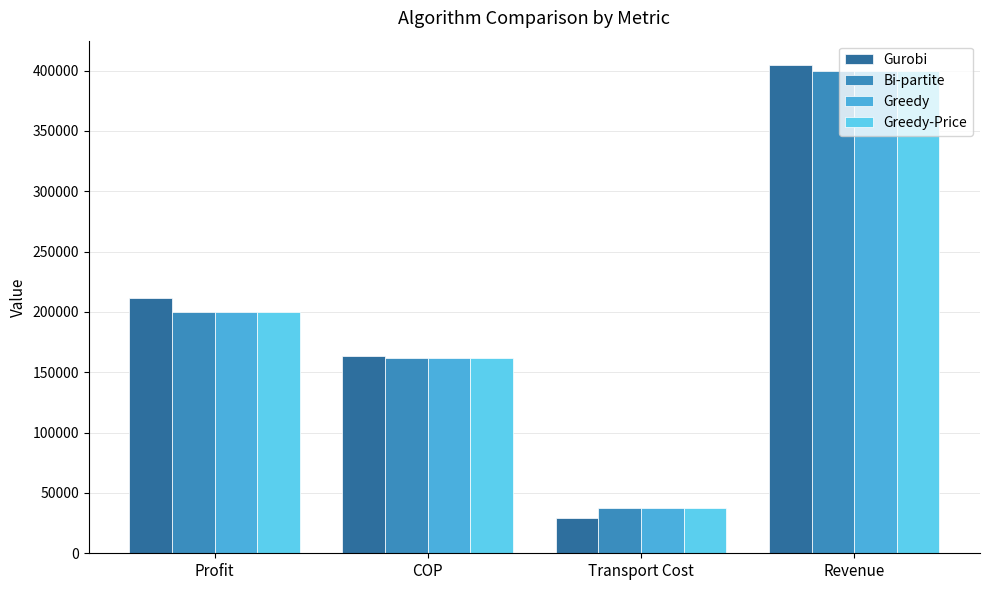

Rank the categories by Greedy-Price value from lowest to highest.

Transport Cost, COP, Profit, Revenue